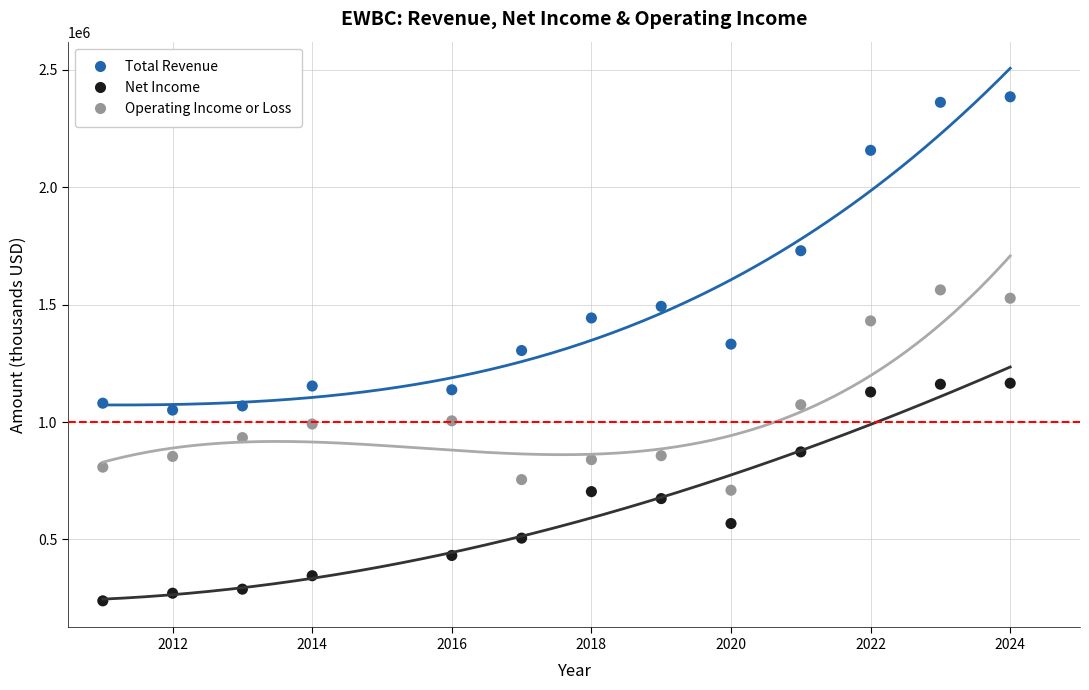

Across all data points, what is the range of X values (max minus min)?

13